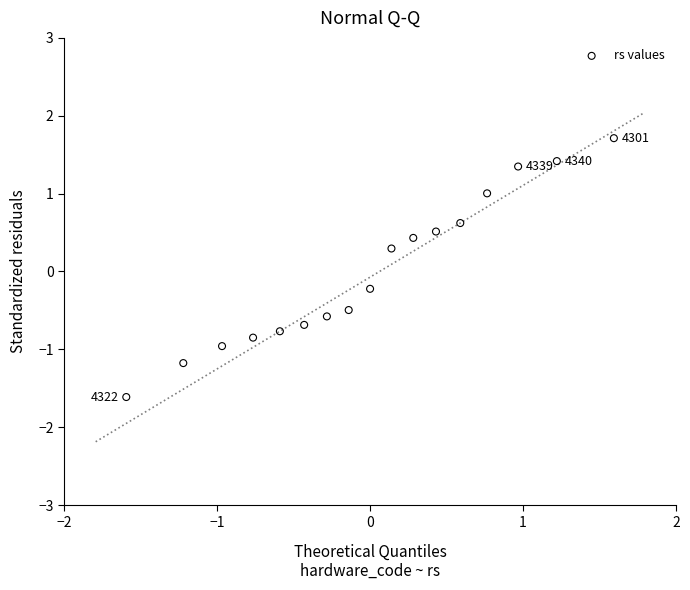

What is the range of Y values (max minus min)?

3.3